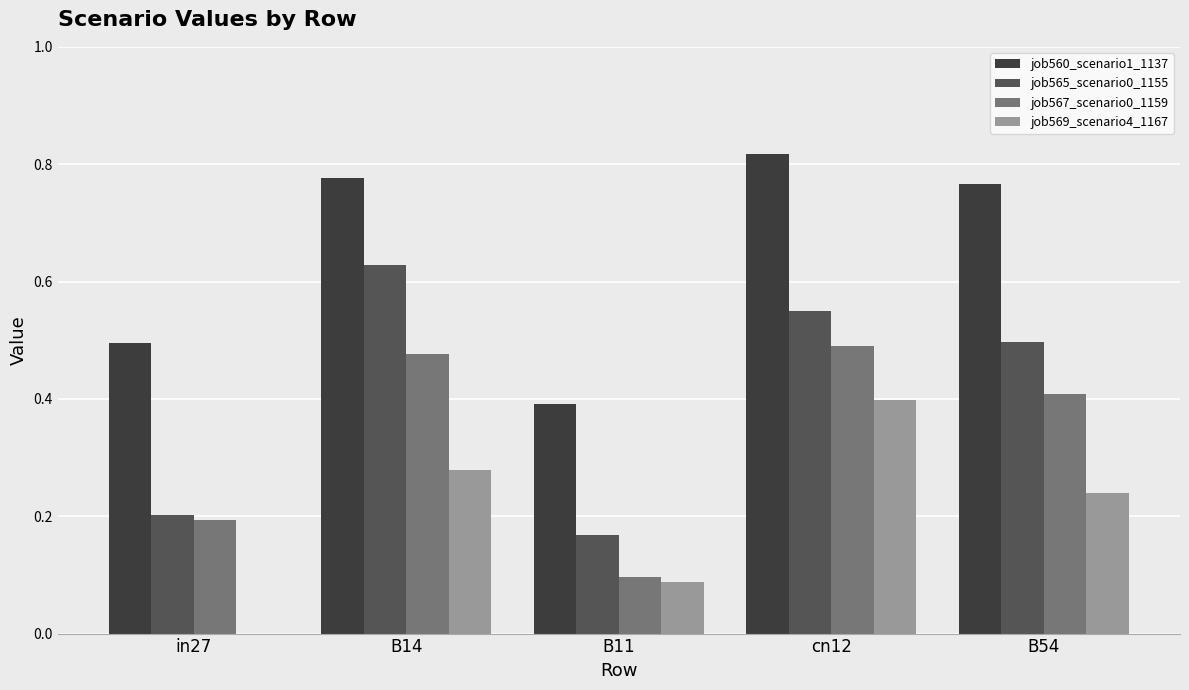

Which series changed the most between B14 and B54?

job565_scenario0_1155